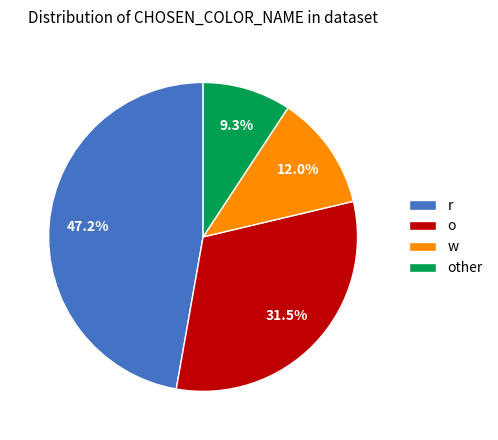

Count the number of slices in the pie.

4